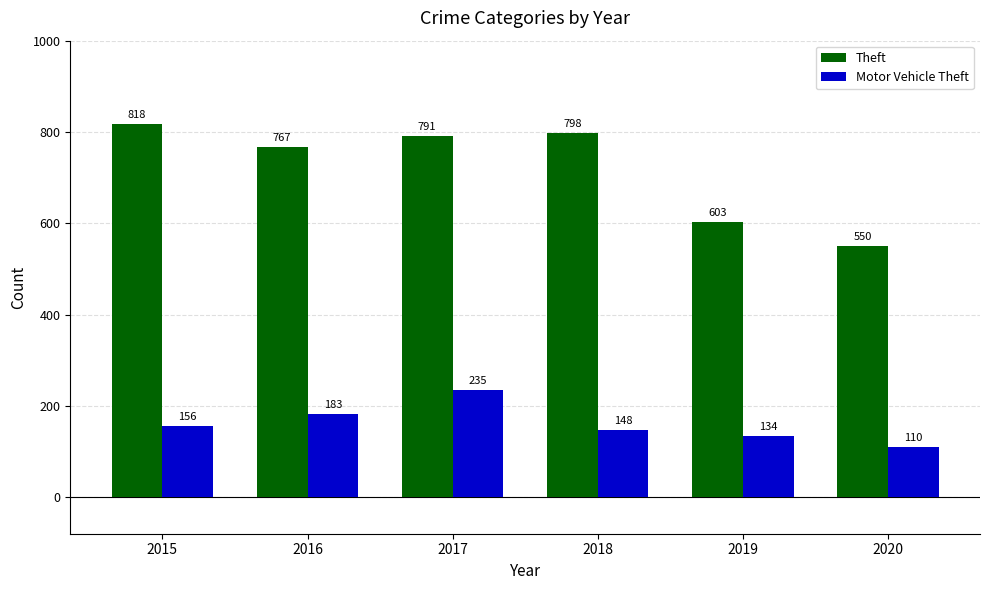

What is the total value across all series at 2015?

974